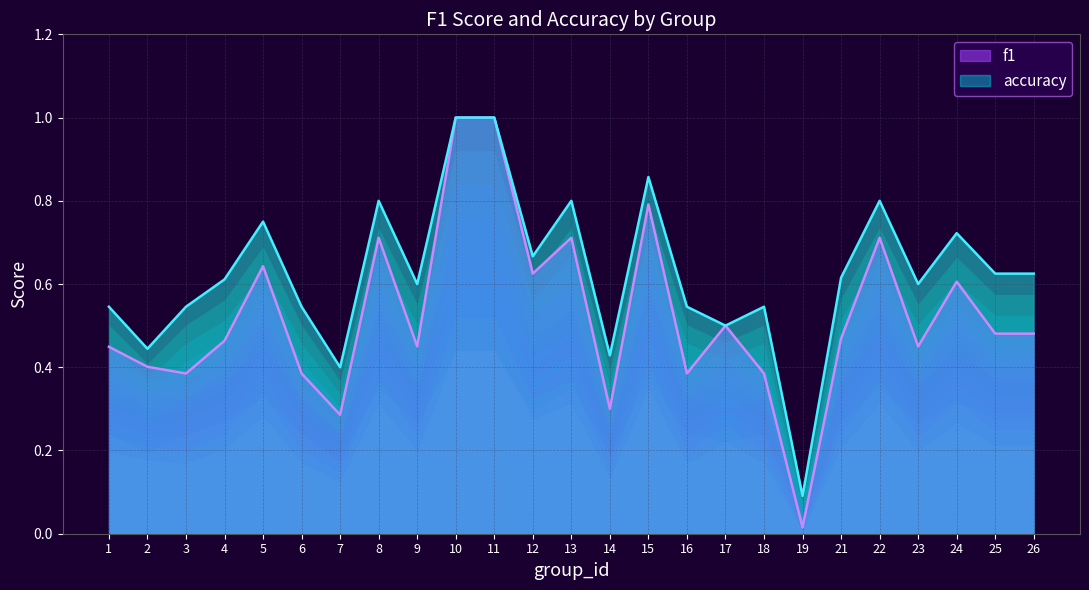

The value of f1 at 17 is 0.8. True or false?

False